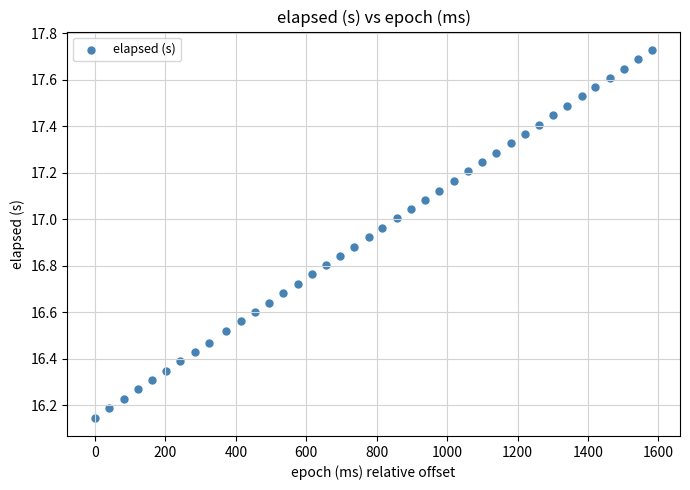

What is the range of Y values (max minus min)?

1.6